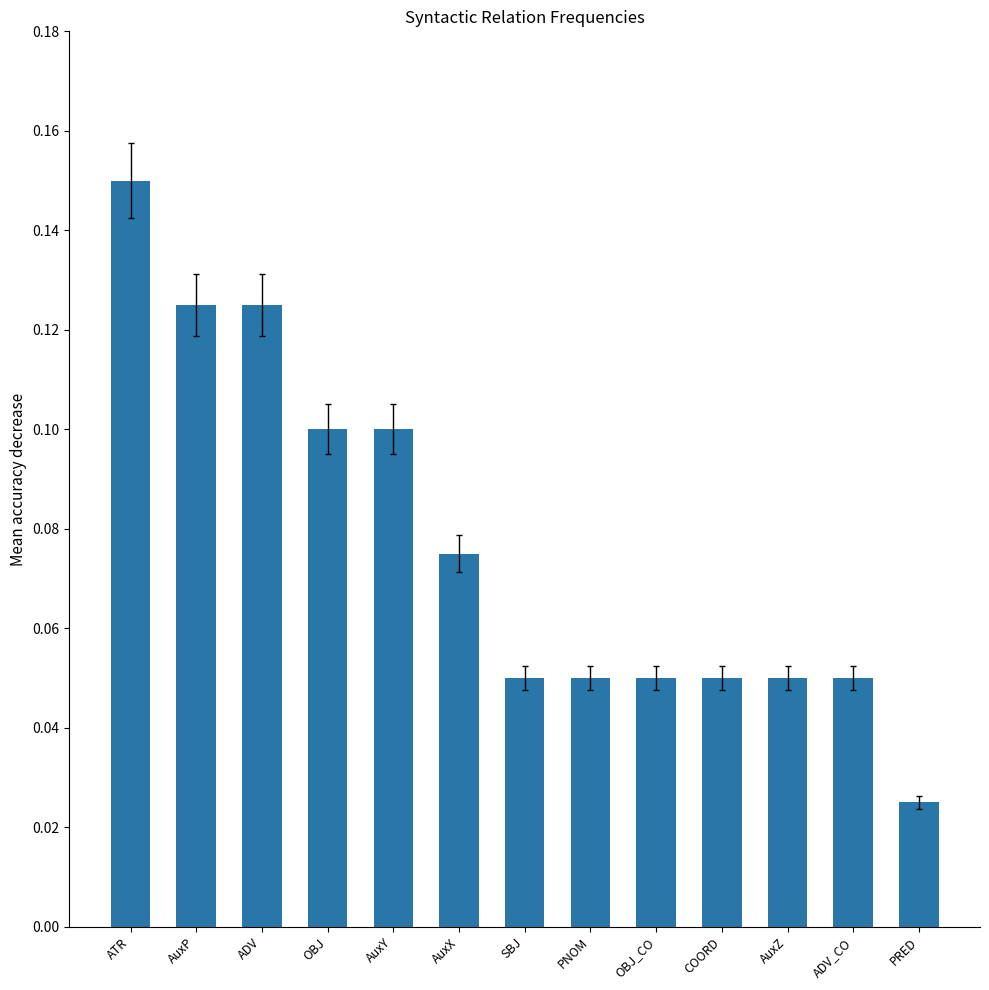

At which label is the value closest to 0?

PRED